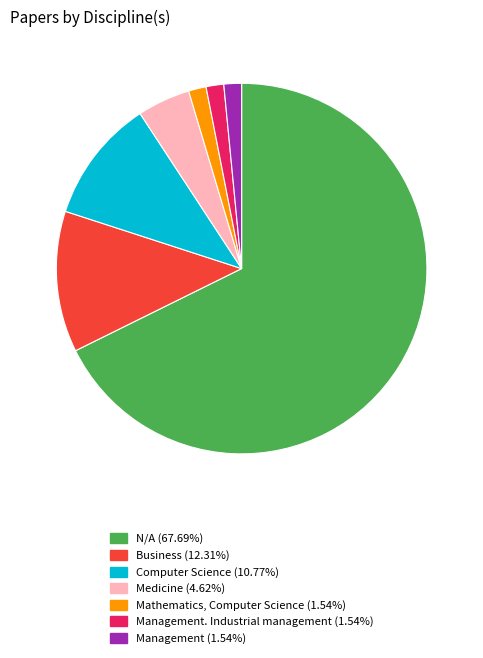

Does any single category account for the majority?

Yes